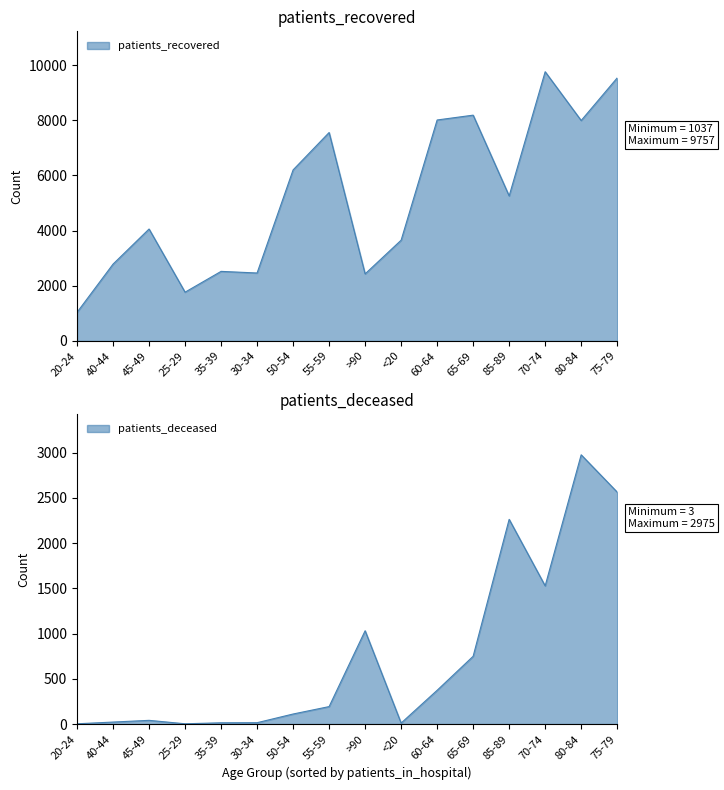

At how many categories does at least one series exceed 2213?

14